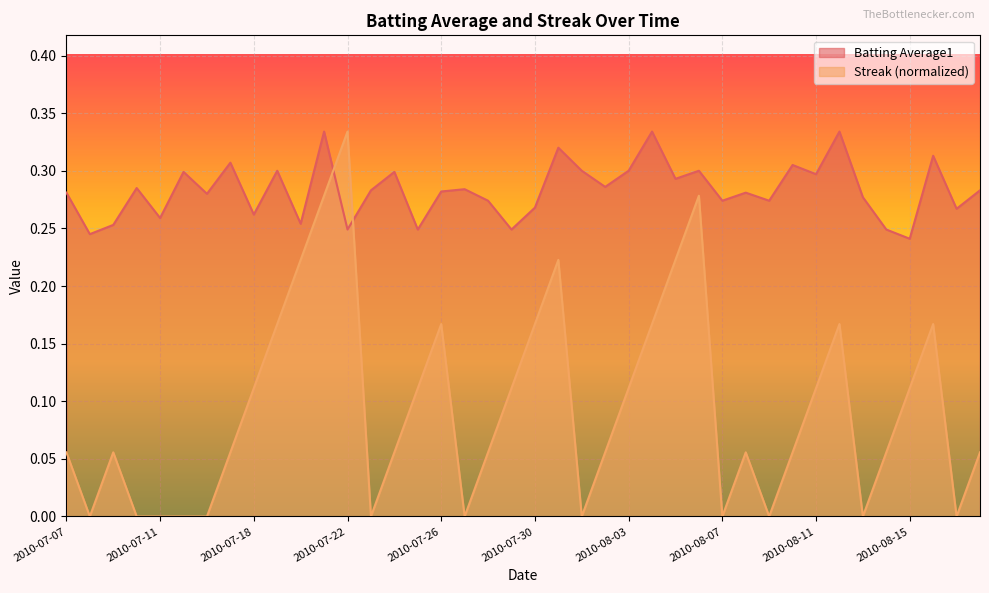

What is the sum of all Streak values?

3.8